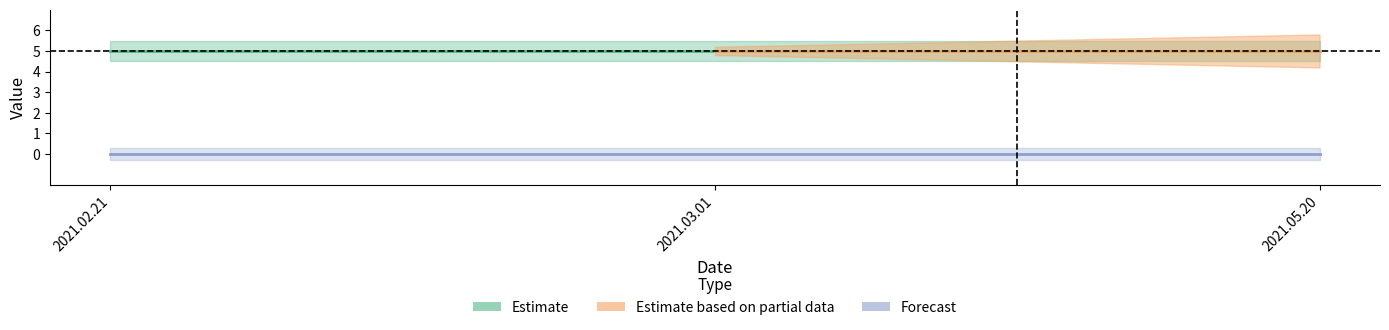

What is the sum of all ratings values?

15